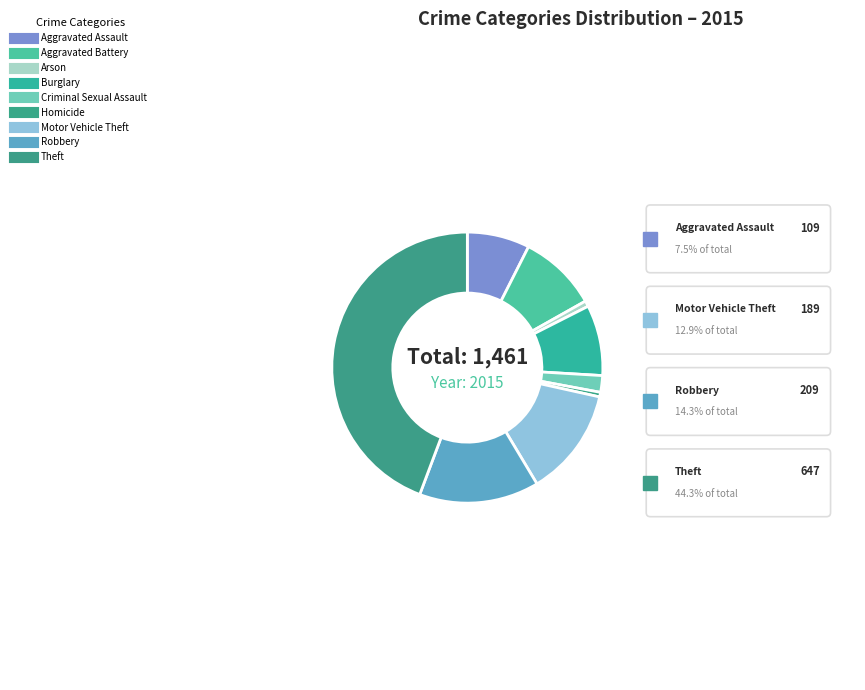

Is it true that Robbery is 21% of the pie?

False